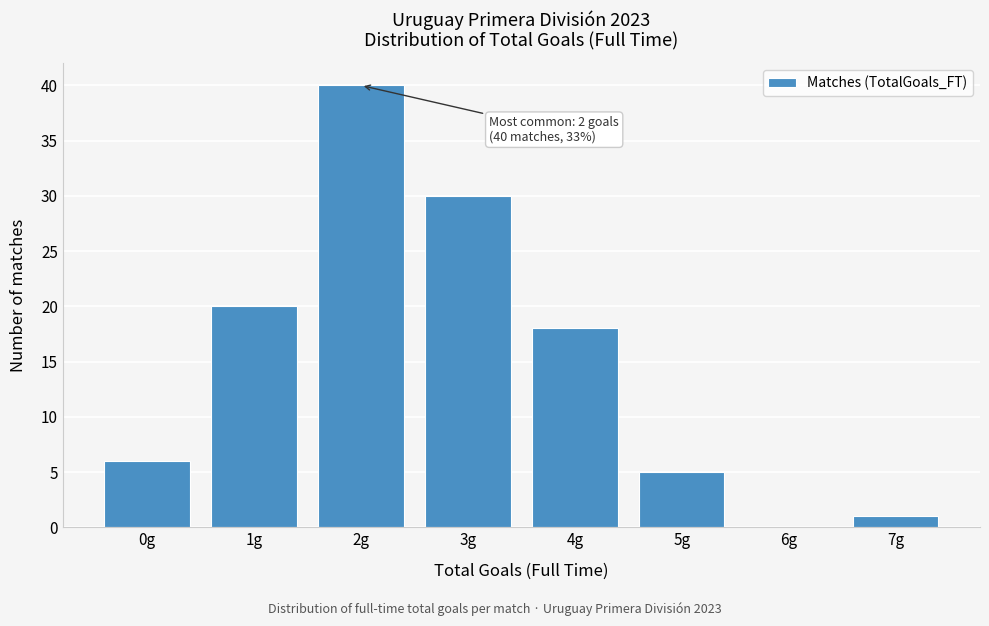

Reading left to right, extract all data points from this chart.

0g=6	1g=20	2g=40	3g=30	4g=18	5g=5	6g=0	7g=1